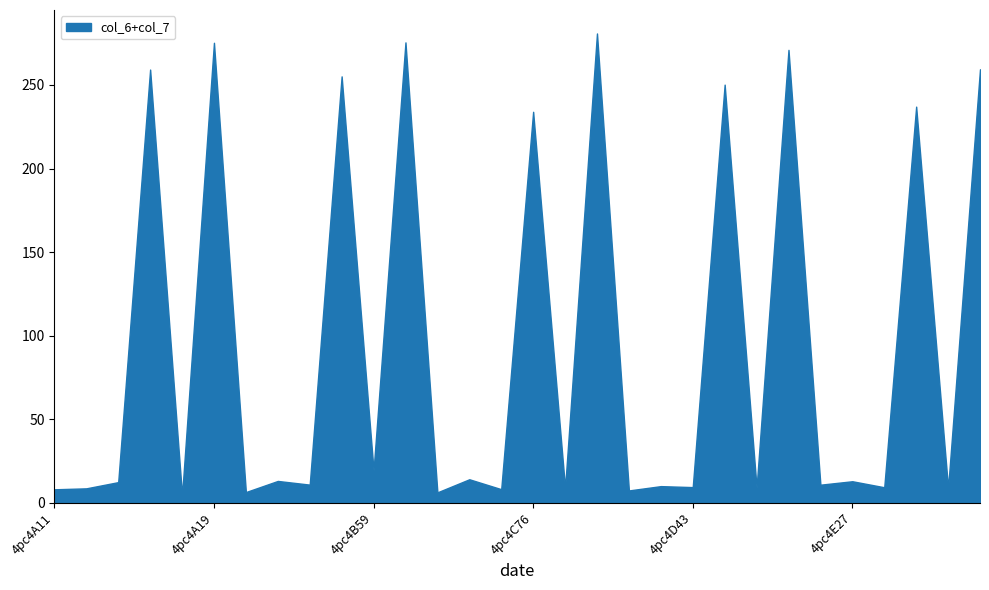

The value at 4pc4C76 is 233.9. True or false?

True